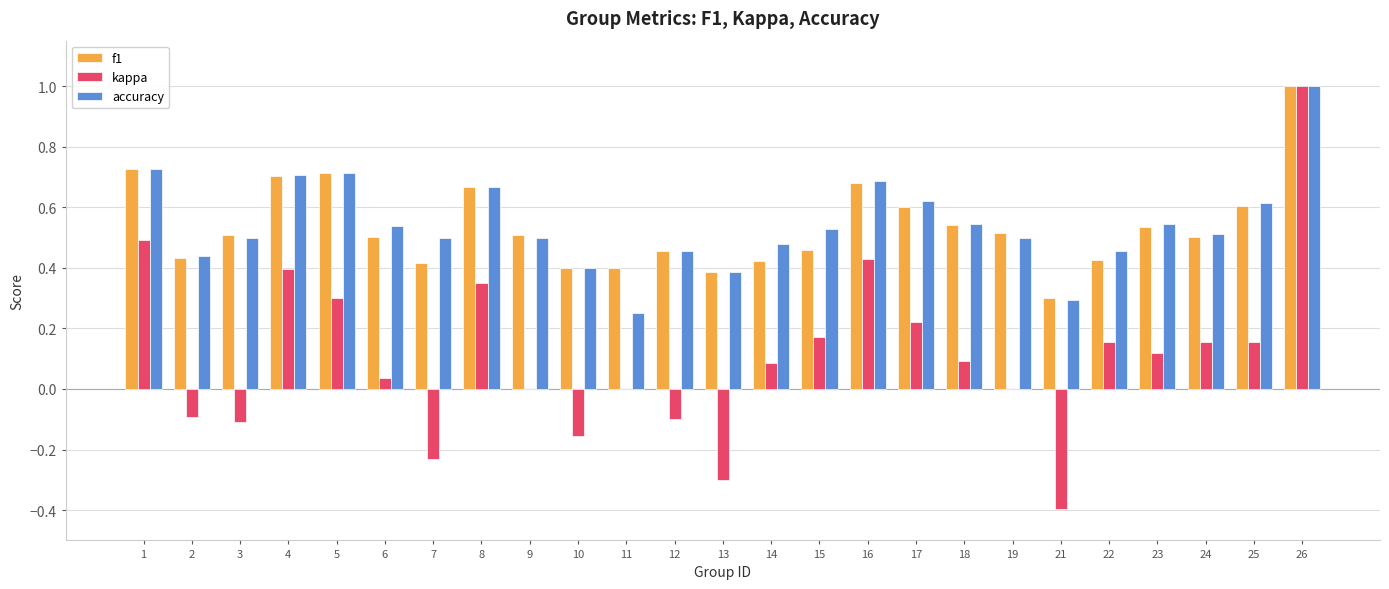

The value of accuracy at 8 is 0.9. True or false?

False